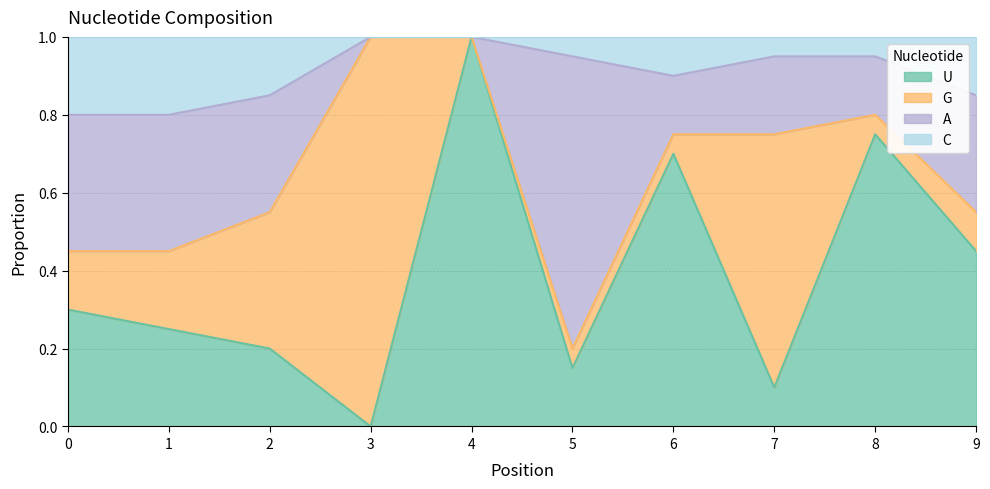

What is the difference between the C values at 3 and 5?

0.1